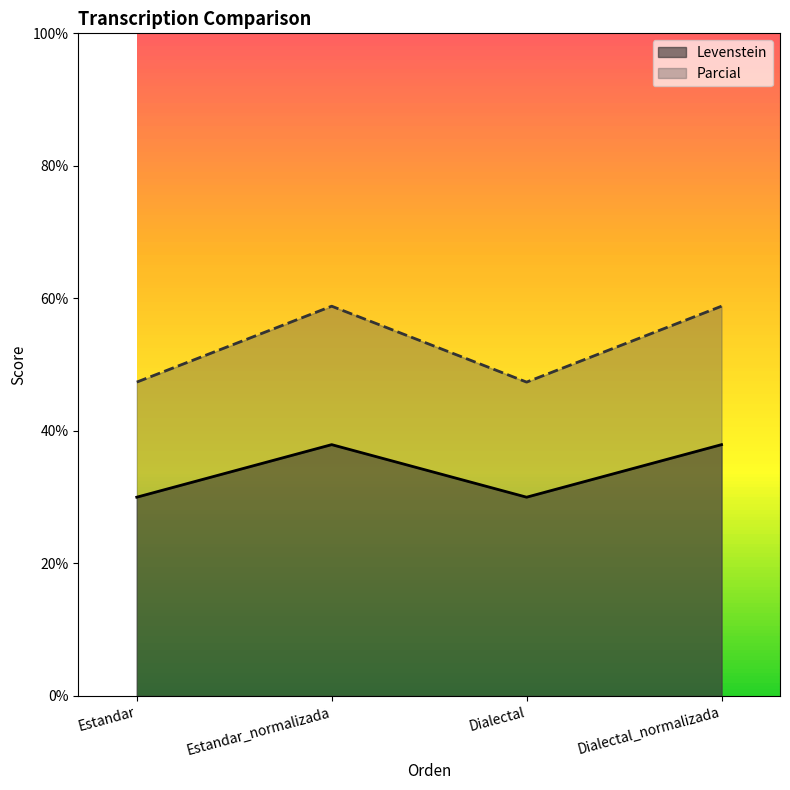

The Parcial series shows 22.6 at Estandar_normalizada. True or false?

False